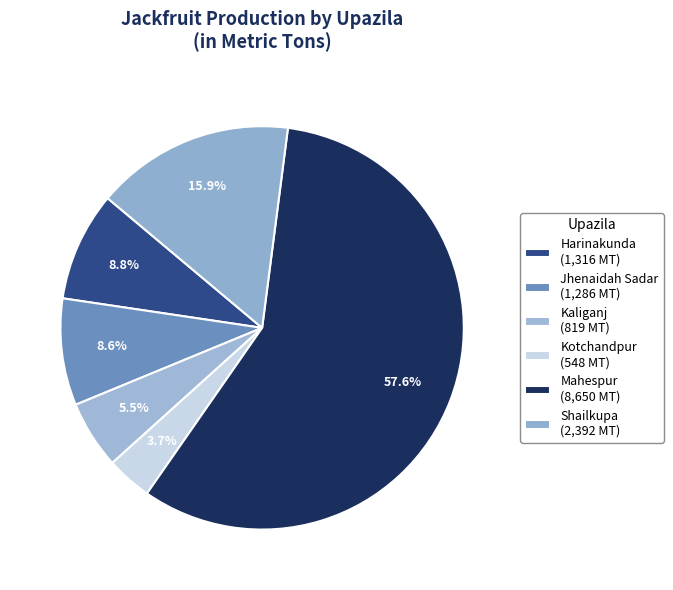

Which slice represents more than half of the pie?

Mahespur